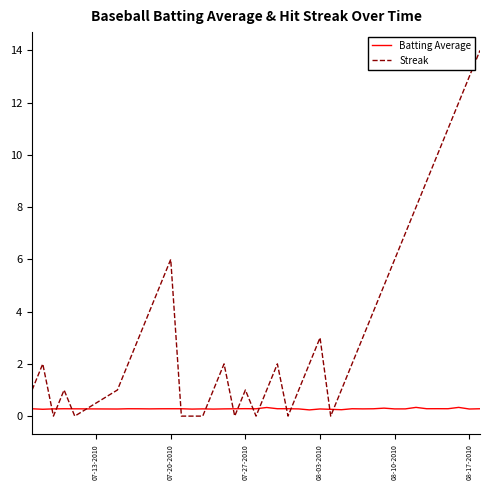

What are all the series names shown in the legend?

Batting Average, Streak